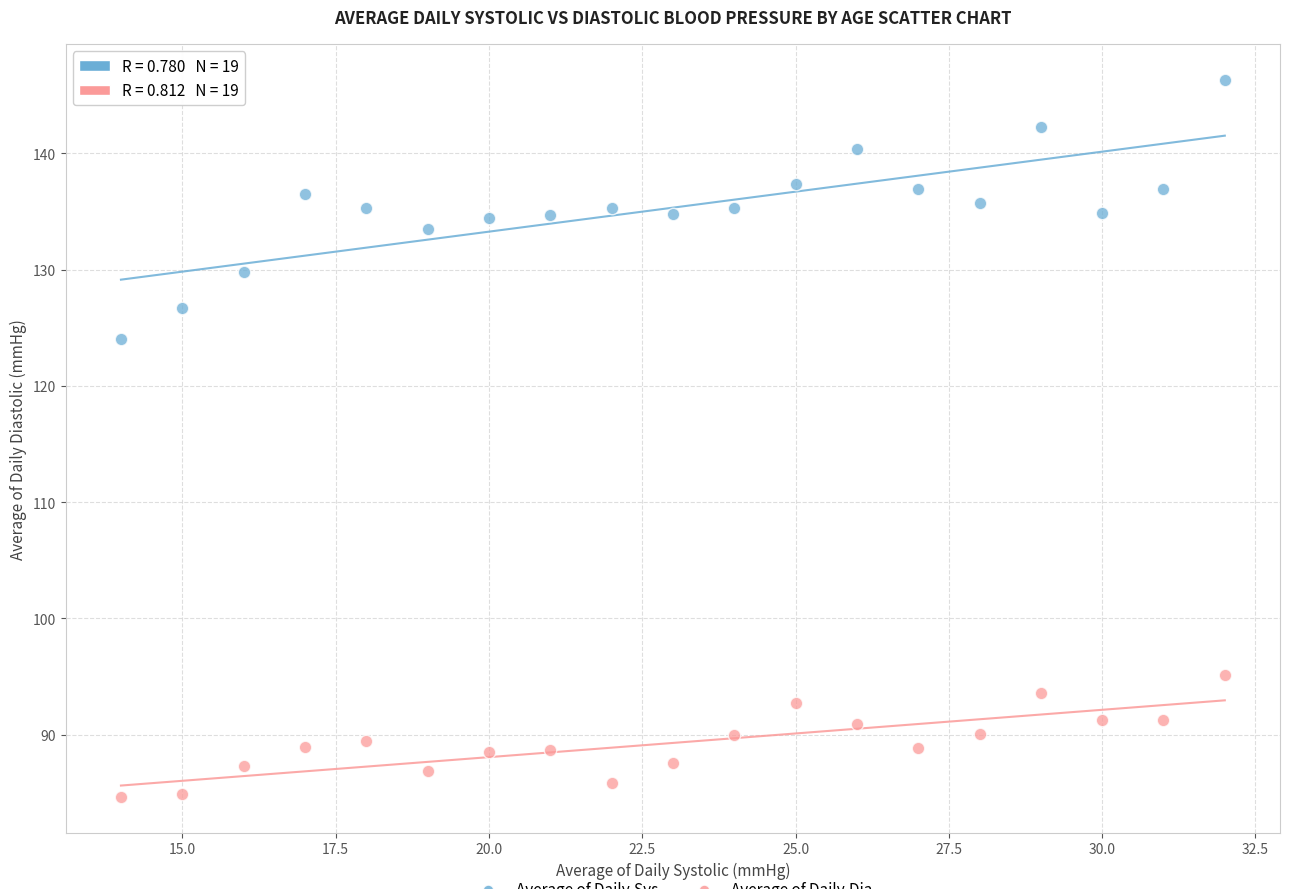

Across all series, what Y value is closest to 115?

124.0